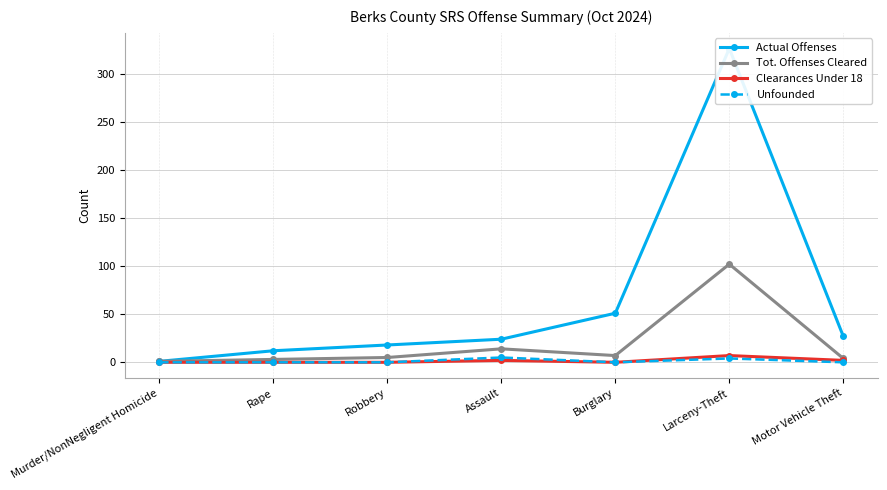

How many Unfounded values are between 0 and 4?

6